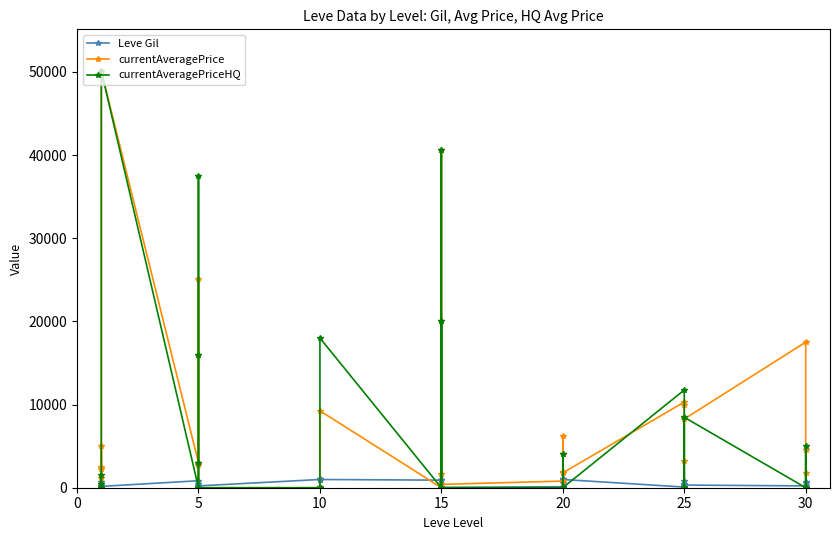

What is the sum of all currentAveragePriceHQ values?

216521.2